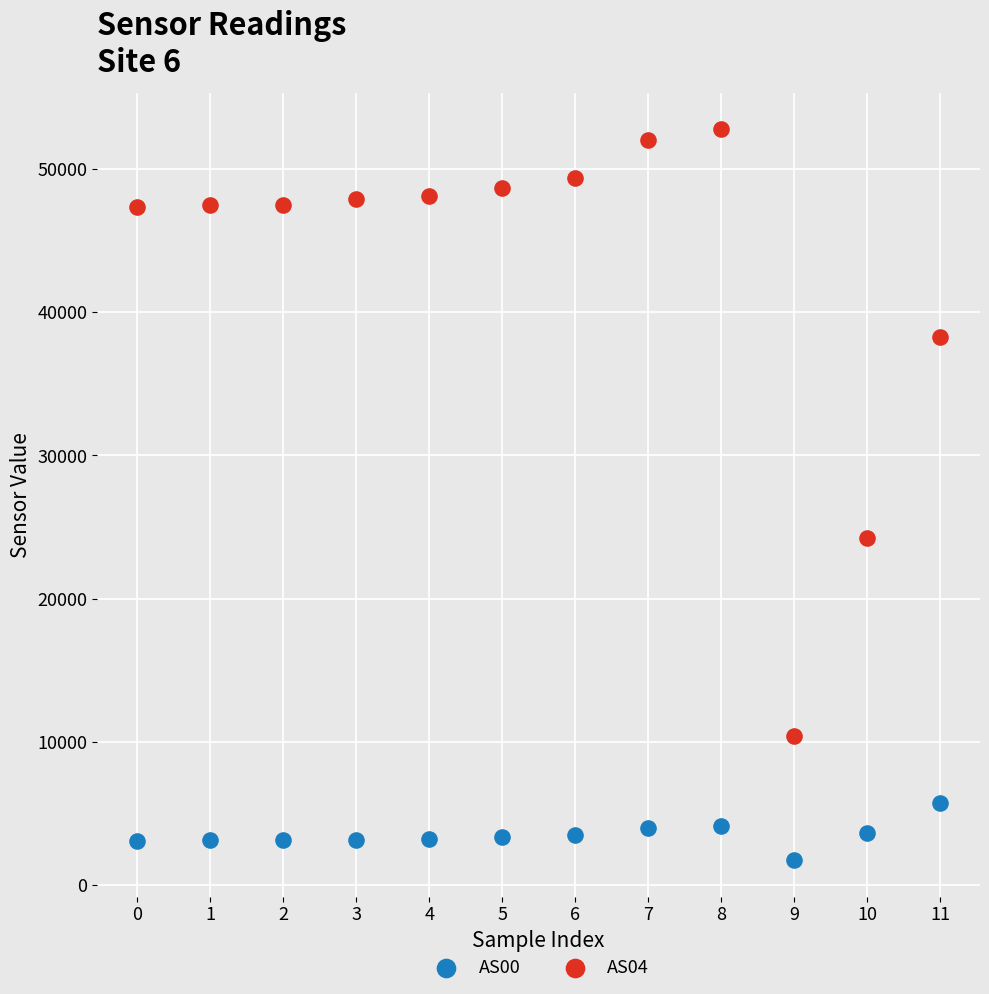

Across all series, what Y value is closest to 27259?

24218